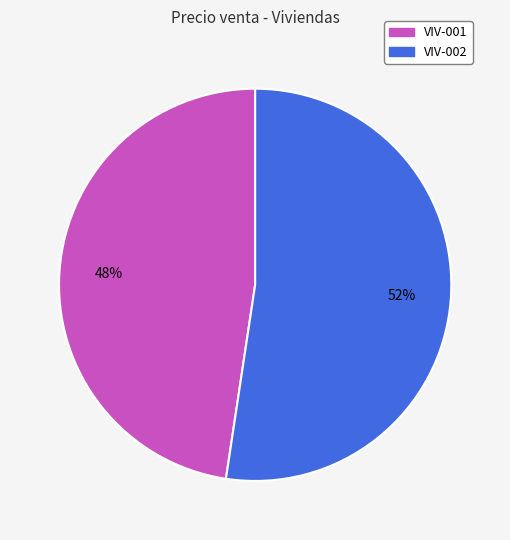

Combined, do VIV-001 and VIV-002 account for over 50%?

Yes